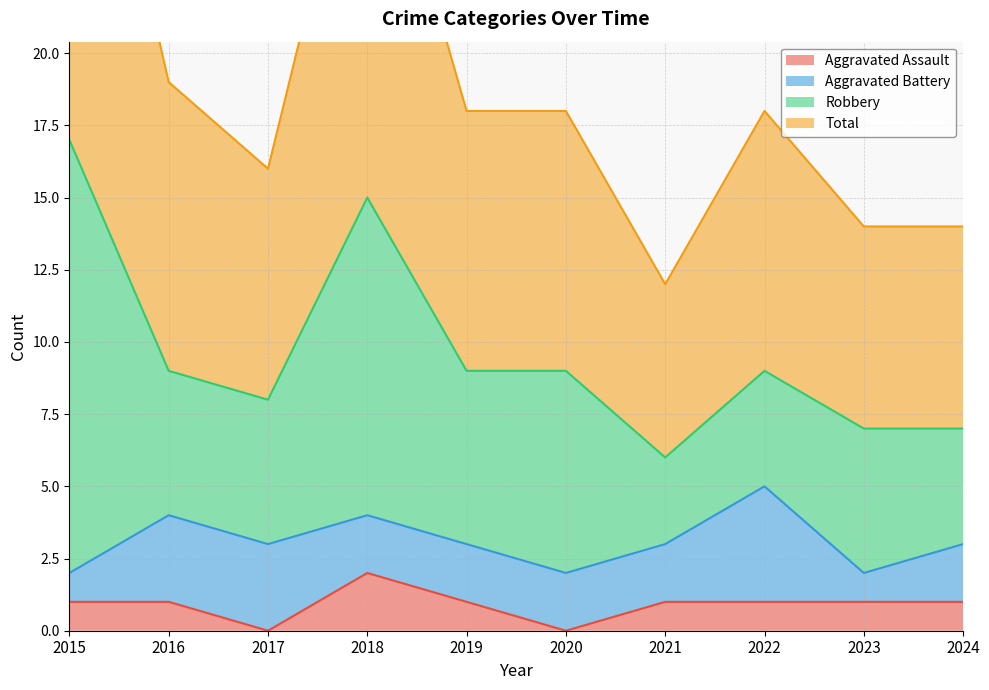

Which category has the highest value in the Aggravated Assault series?

2018